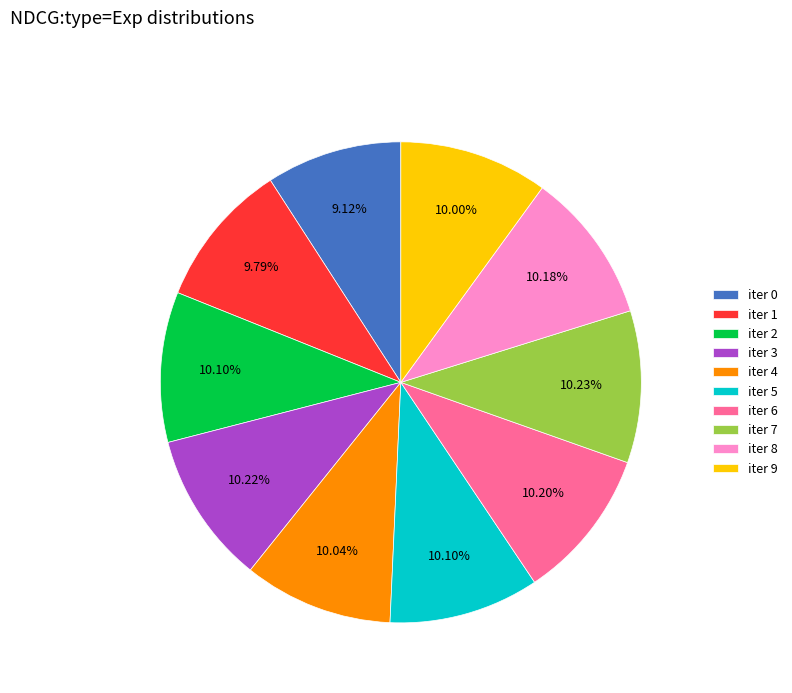

Count the number of slices in the pie.

10